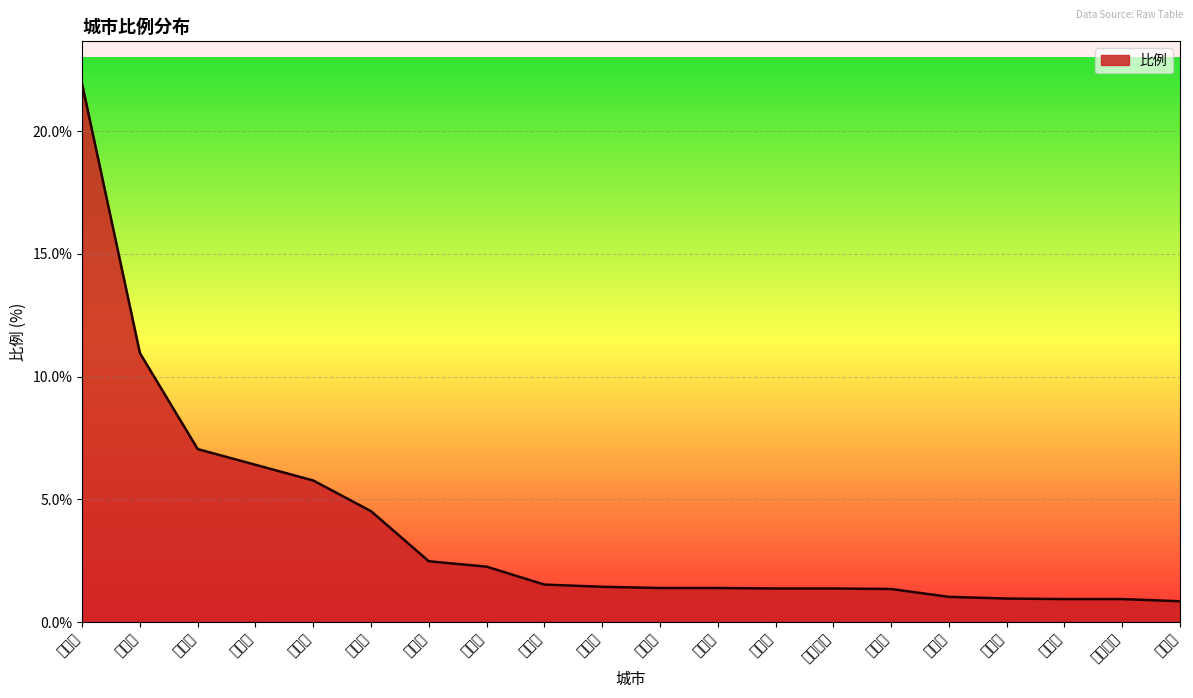

Rank the categories by value from lowest to highest.

焦作市, 南阳市, 平顶山市, 信阳市, 苏州市, 阜阳市, 上海市, 驻马店市, 洛阳市, 北京市, 新乡市, 许昌市, 徐州市, 淮北市, 宿州市, 亳州市, 菏泽市, 开封市, 周口市, 郑州市